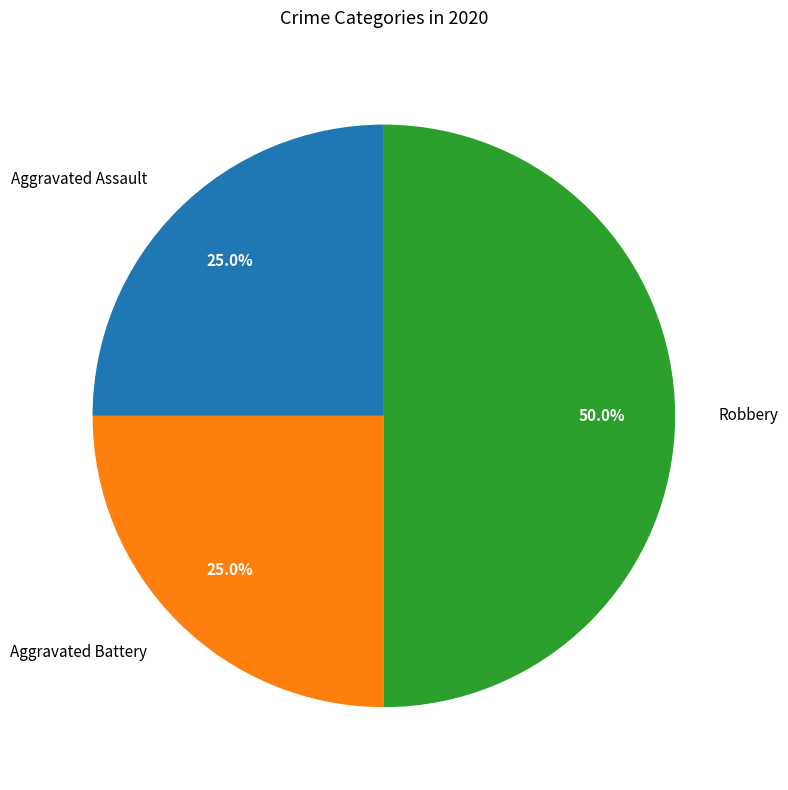

Do Robbery and Aggravated Battery together represent more than half of the pie?

Yes